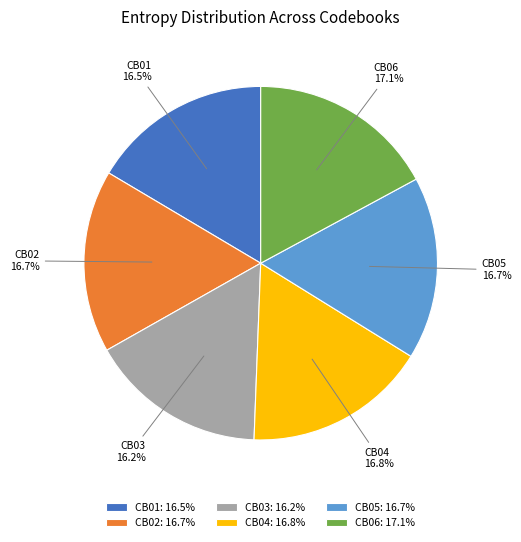

Does any single category account for the majority?

No